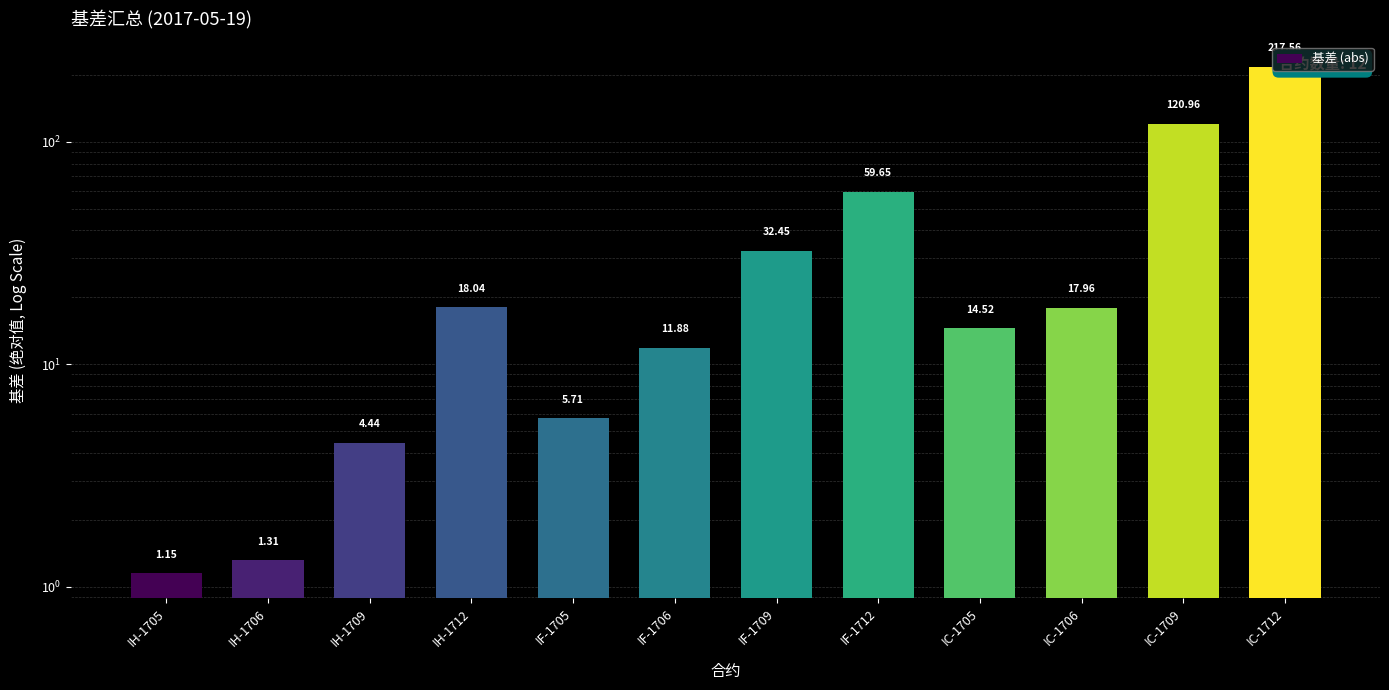

Reading right to left, transcribe all the data shown in this chart.

217.6	121.0	18.0	14.5	59.7	32.4	11.9	5.7	18.0	4.4	1.3	1.1